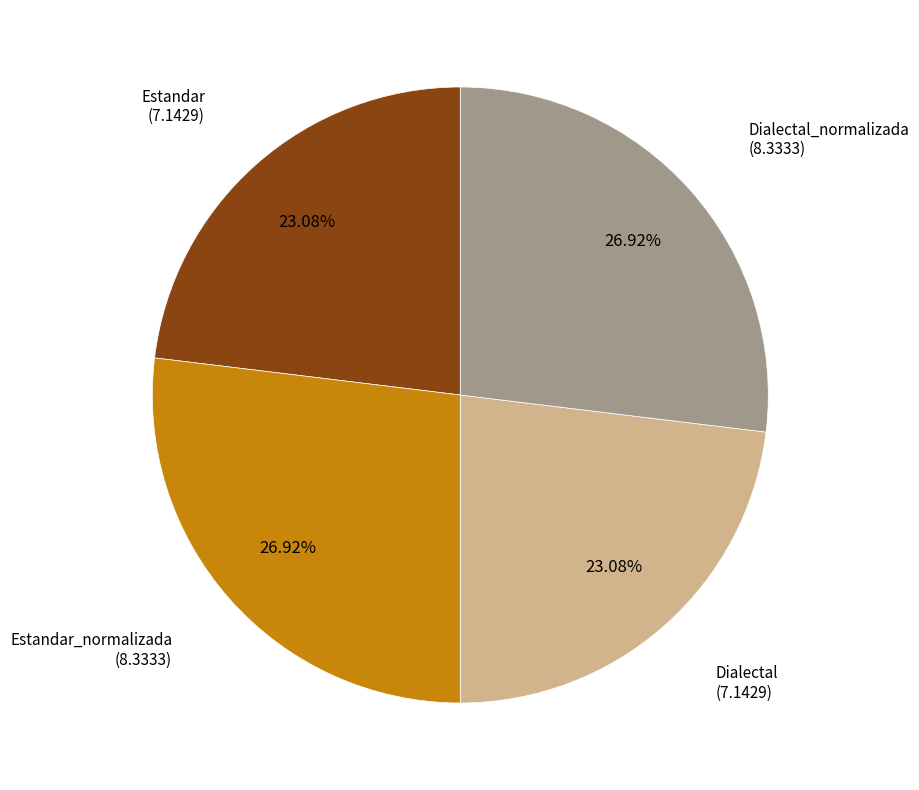

True or false: Estandar_normalizada accounts for 27% of the total.

True